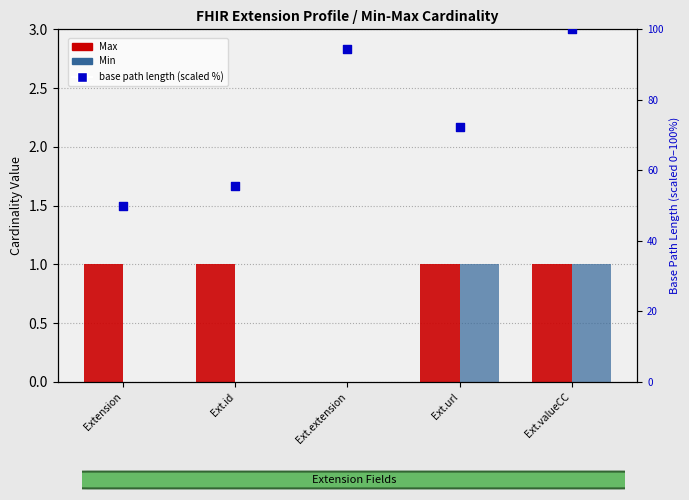

Which series has the largest total across all categories?

base path length (scaled %)